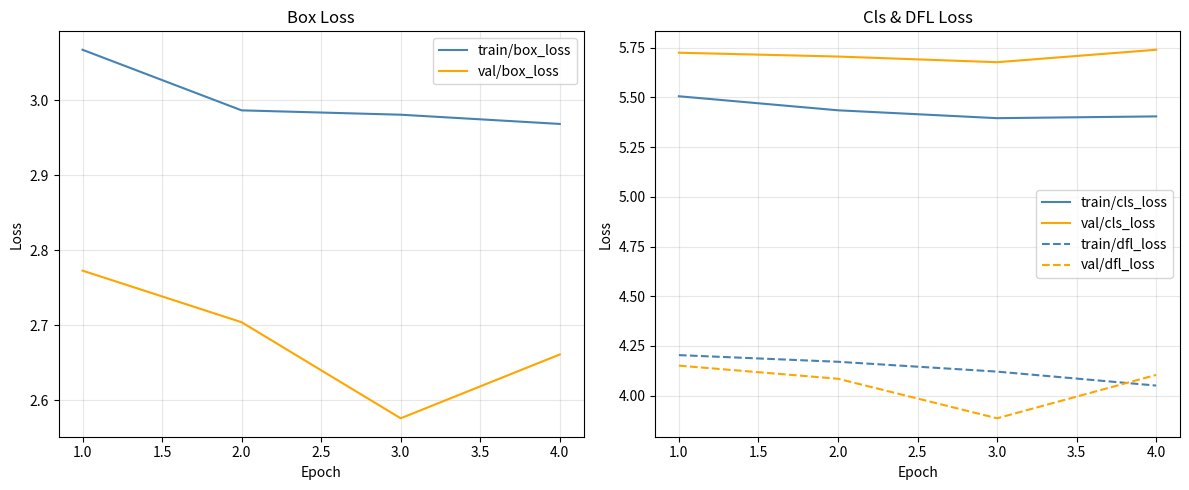

The val/cls_loss series shows 5.7 at 2.0. True or false?

True